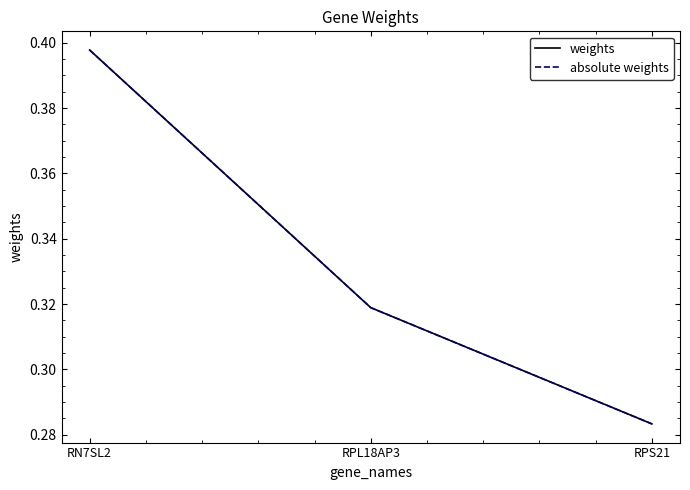

What is the minimum value for weights?

0.3